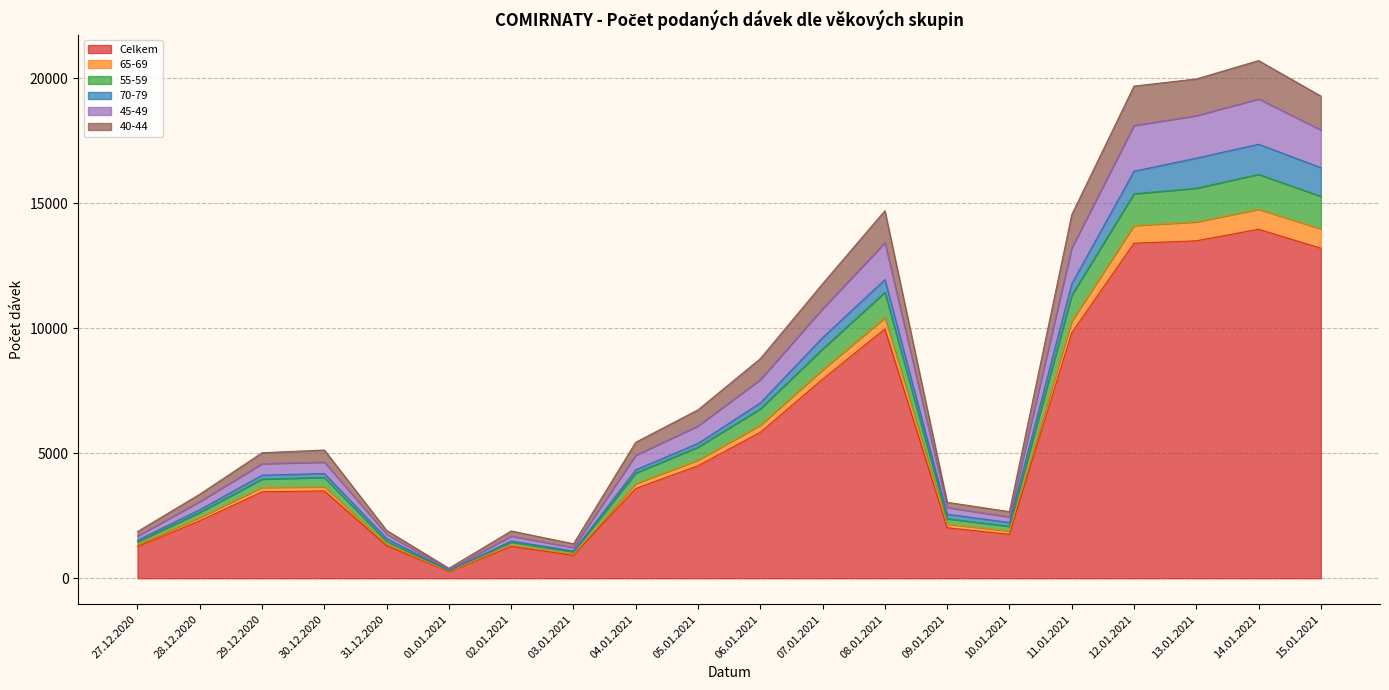

Where is the first local minimum for Celkem?

01.01.2021